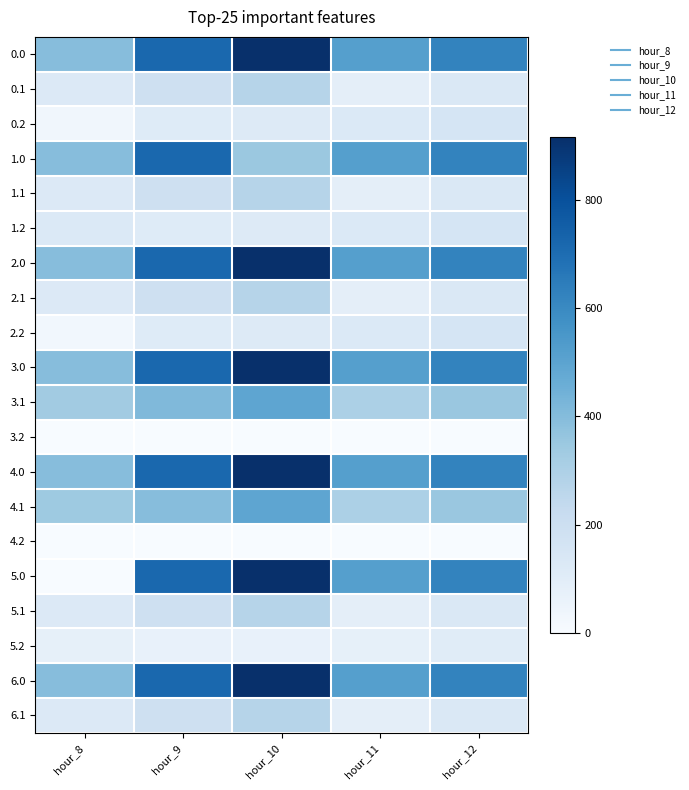

Between hour_8 and hour_9, which series saw the biggest shift?

5.0